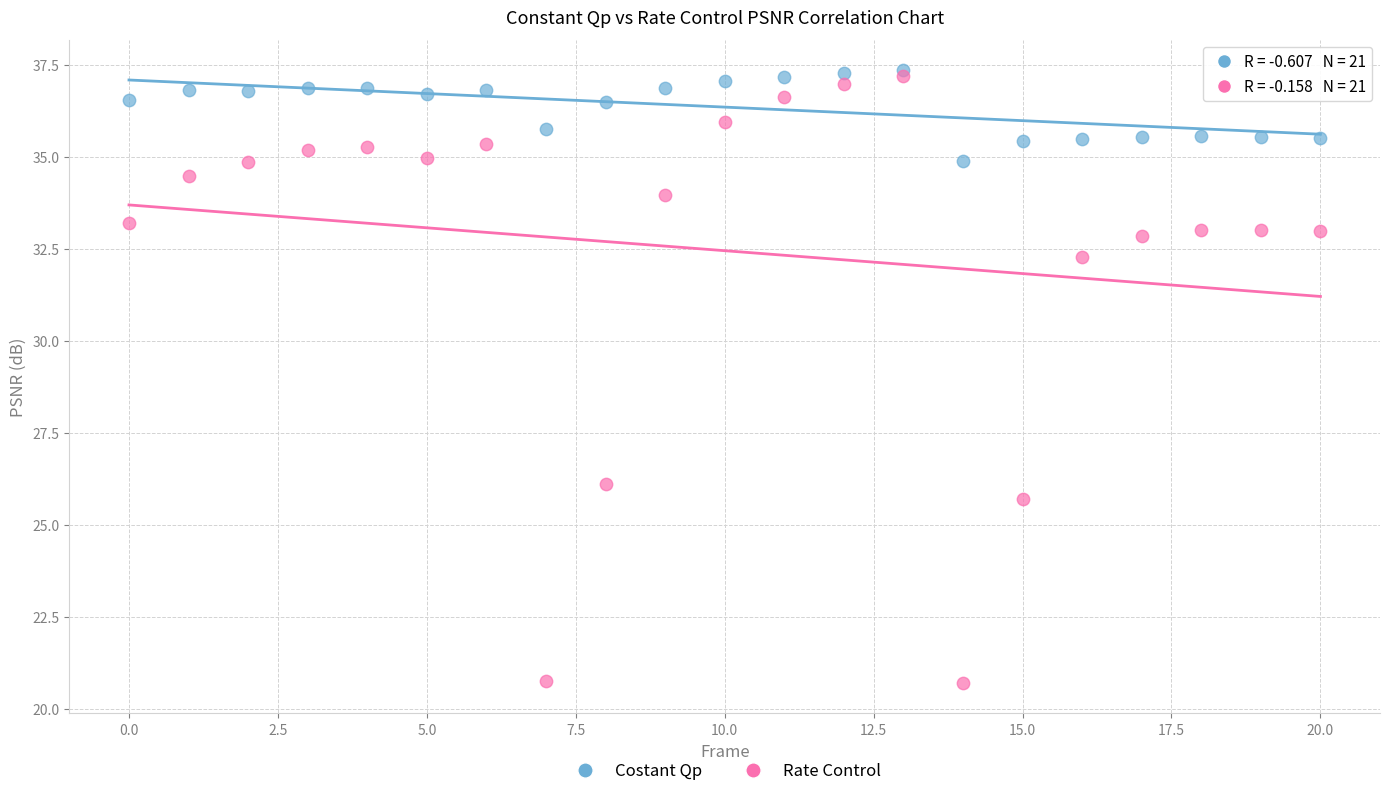

Which series reaches the minimum Y coordinate?

Rate Control